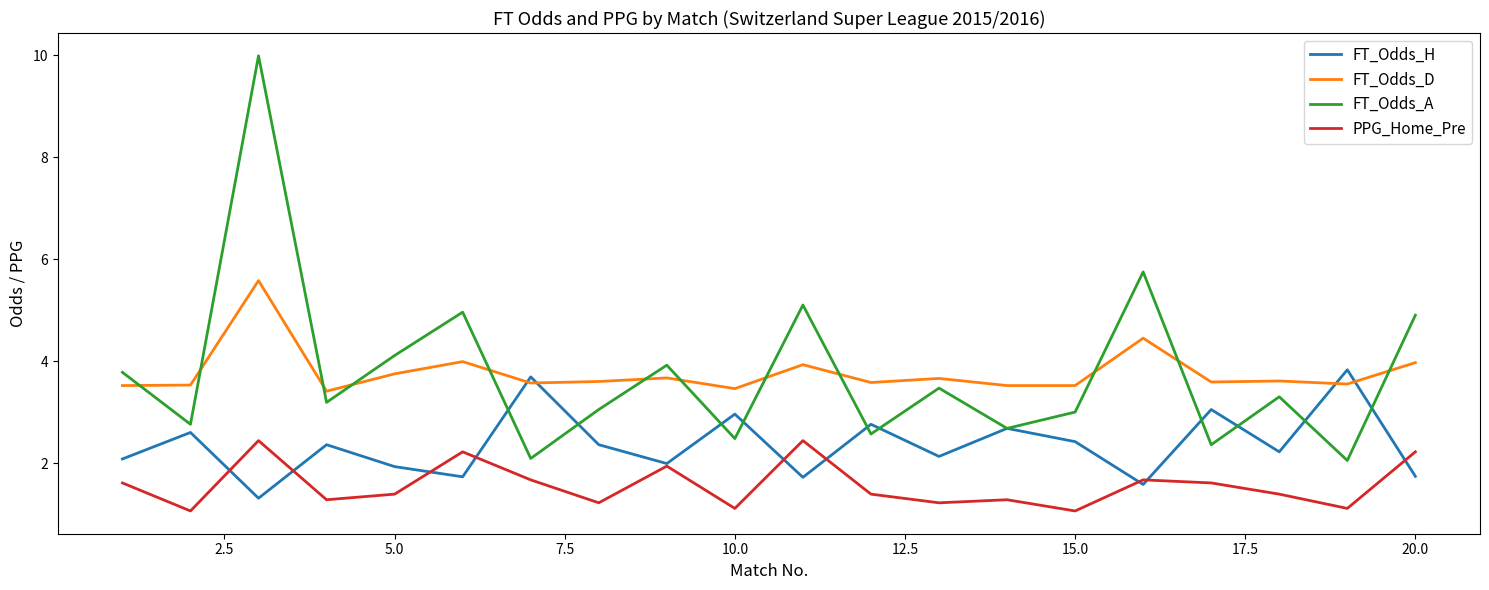

What is the greatest value displayed?

10.0